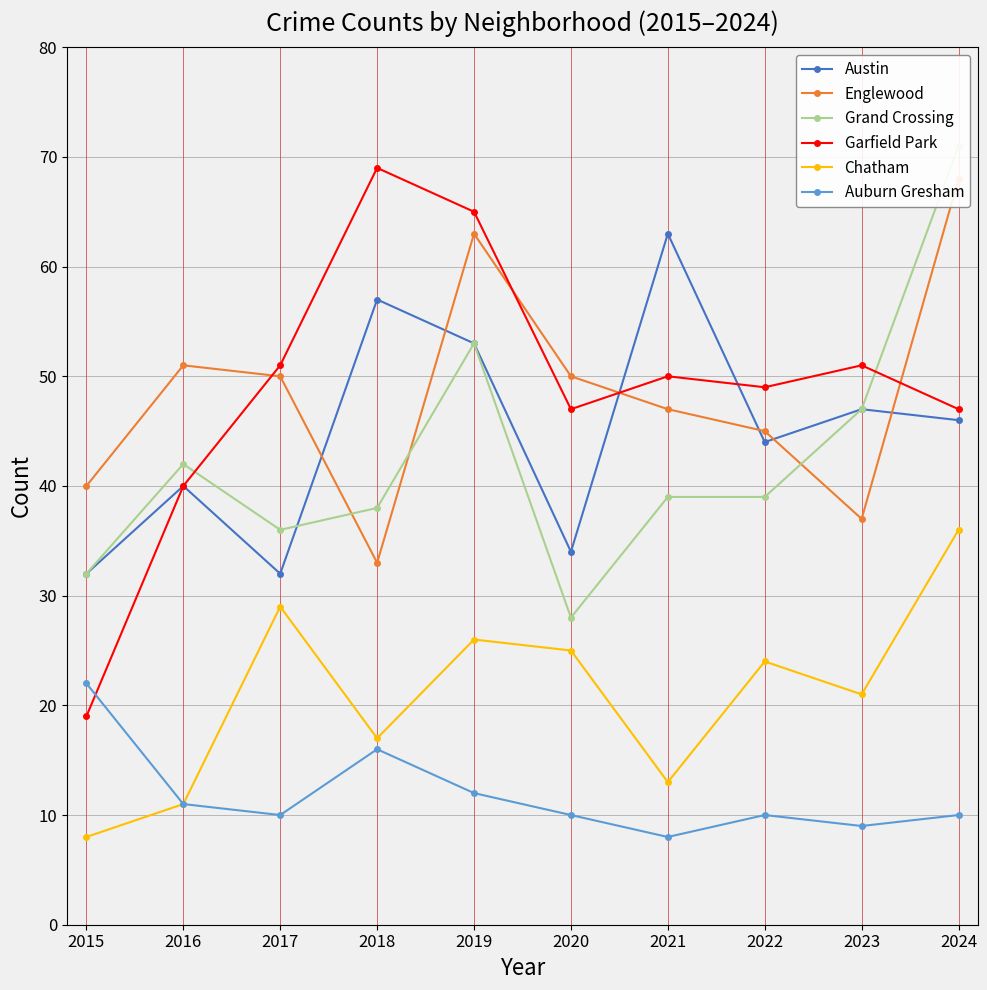

Rank the categories by Garfield Park value from highest to lowest.

2018, 2019, 2017, 2023, 2021, 2022, 2020, 2024, 2016, 2015